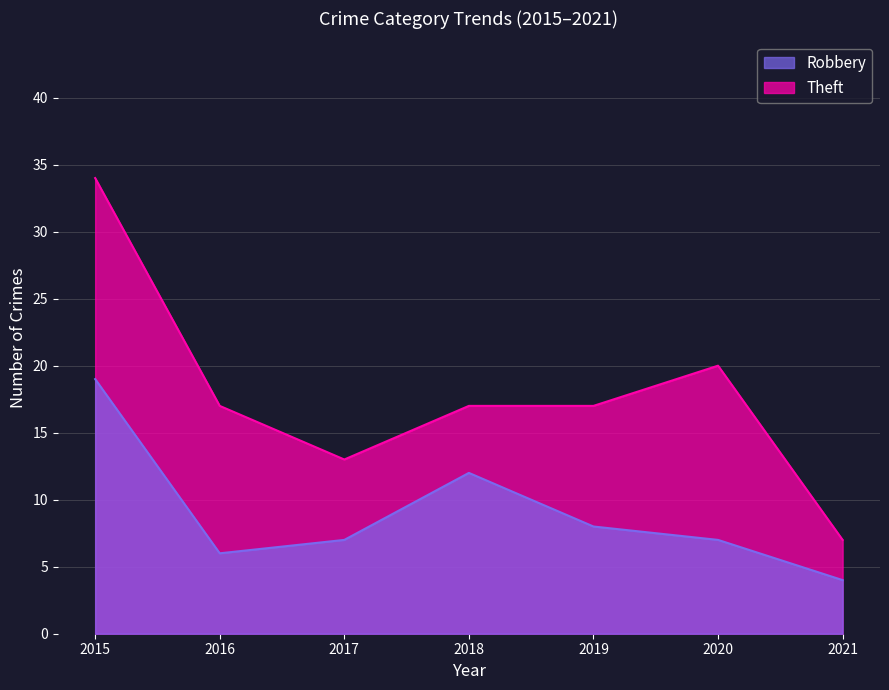

Reading left to right, extract all data points from this chart.

Robbery: 19	6	7	12	8	7	4
Theft: 34	17	13	17	17	20	7